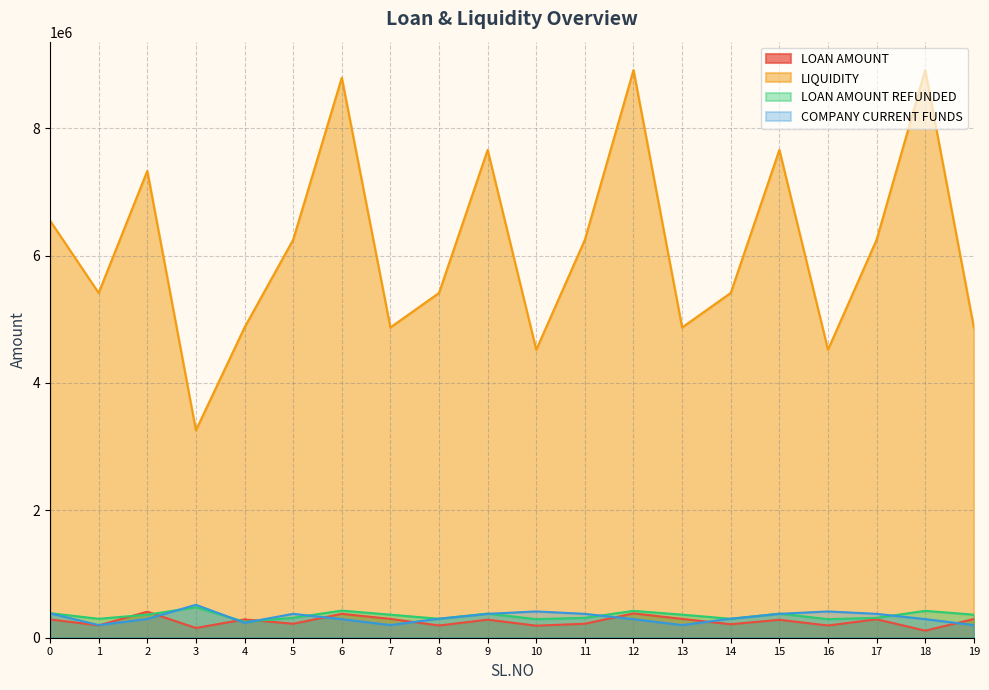

At which label is LIQUIDITY closest to 6084580?

5